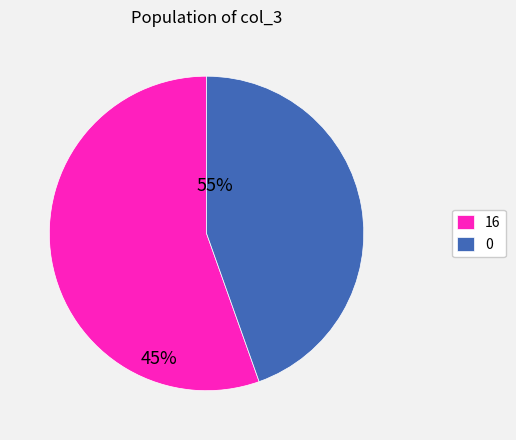

The 16 slice represents 55% of the pie. True or false?

True